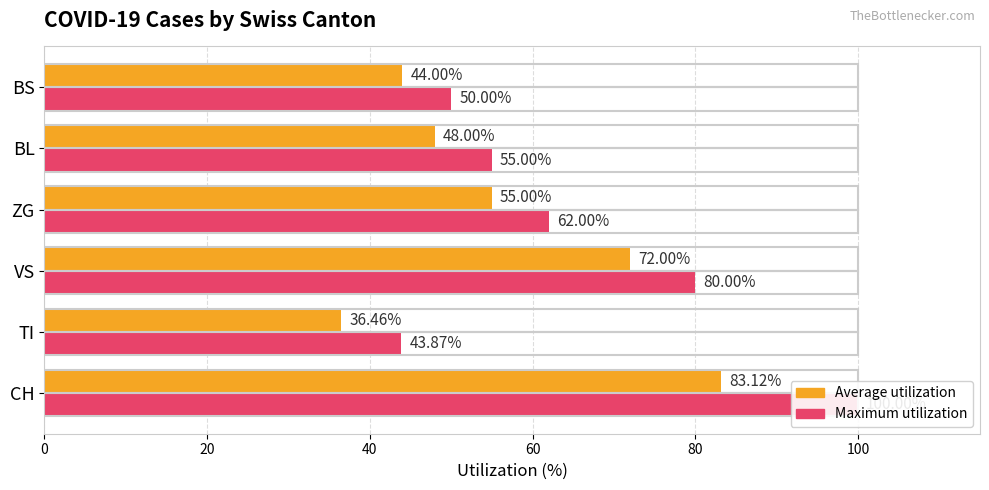

List the series in order of their peak value, lowest first.

Average utilization, Maximum utilization